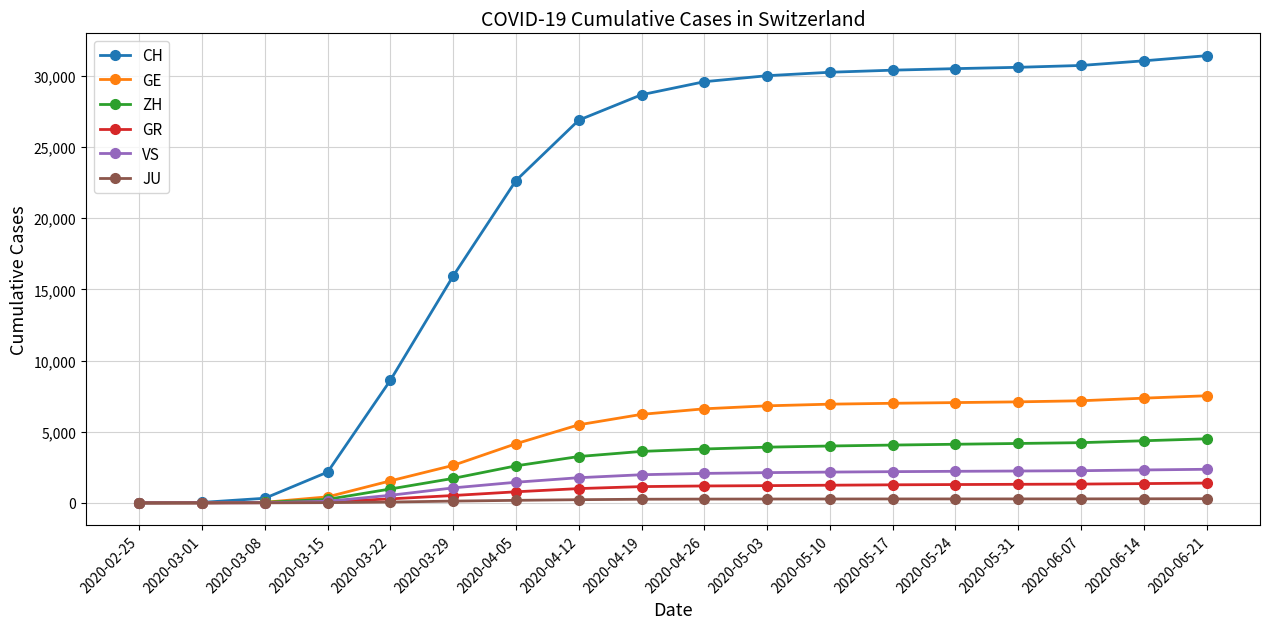

What are all the series names shown in the legend?

CH, GE, ZH, GR, VS, JU